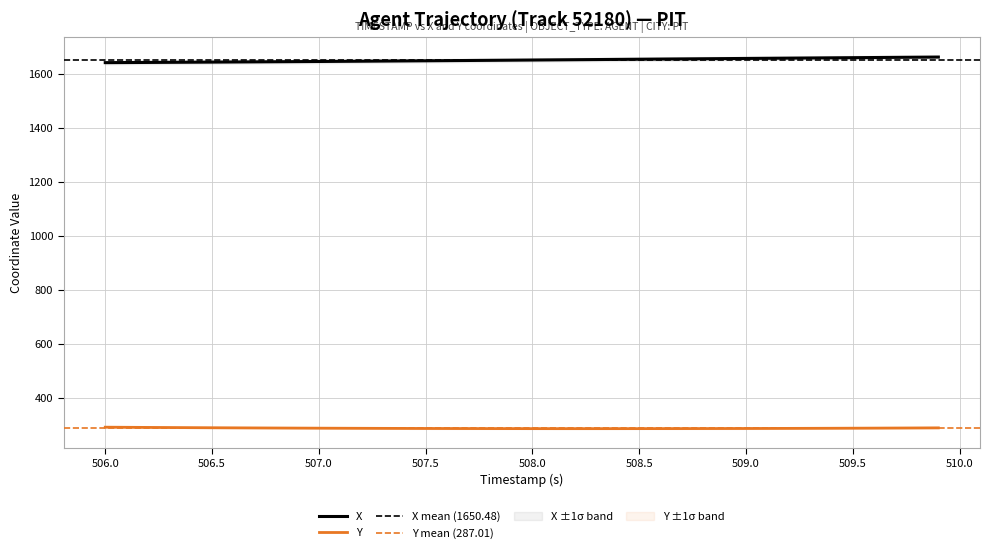

True or false: Y and X cross at least once.

False